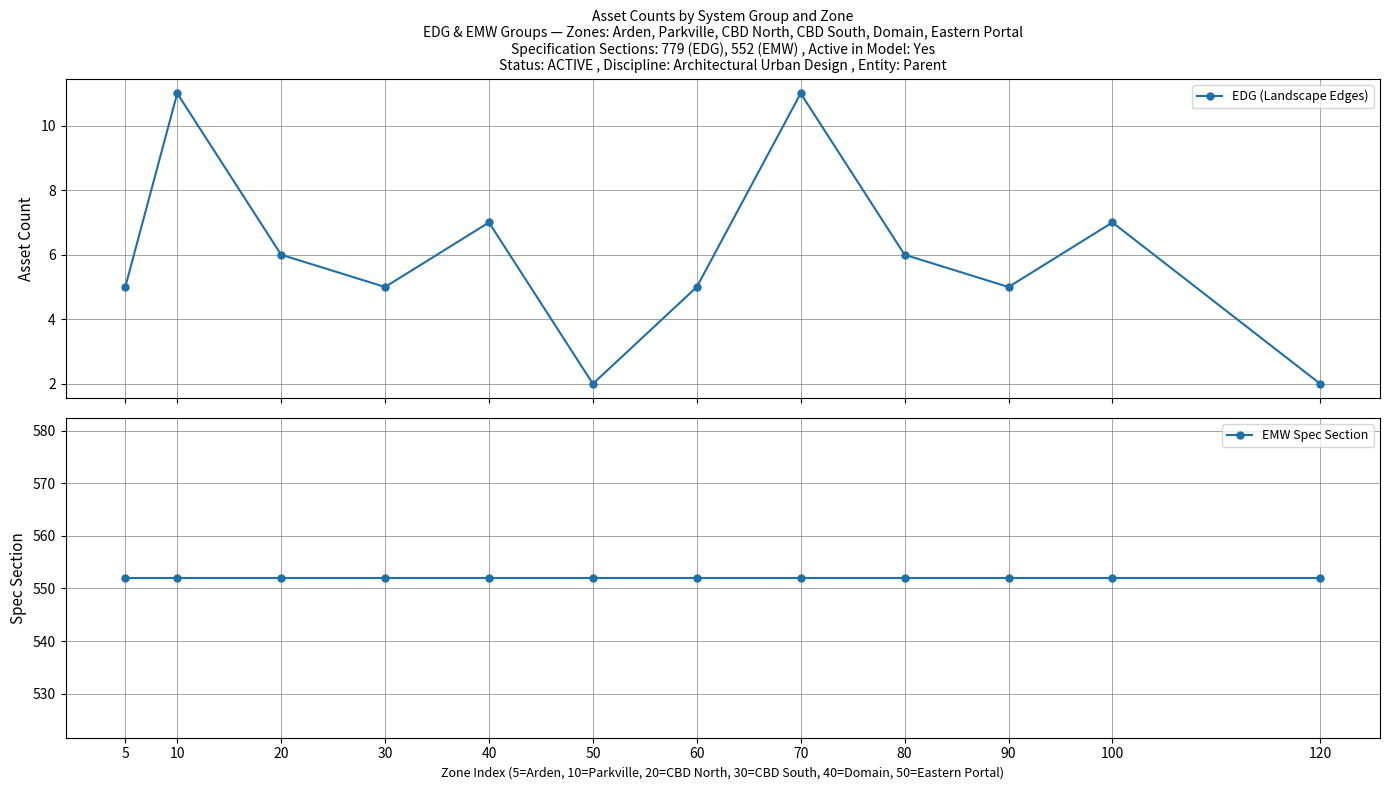

How many values in the EDG (Landscape Edges) series exceed 6?

4